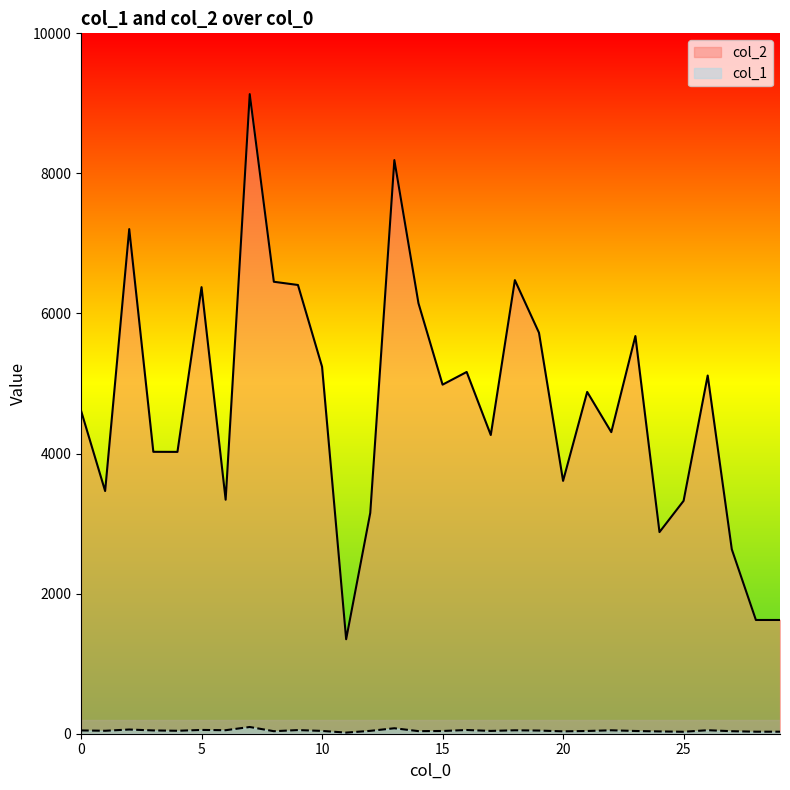

At which label does col_1 reach its minimum?

11